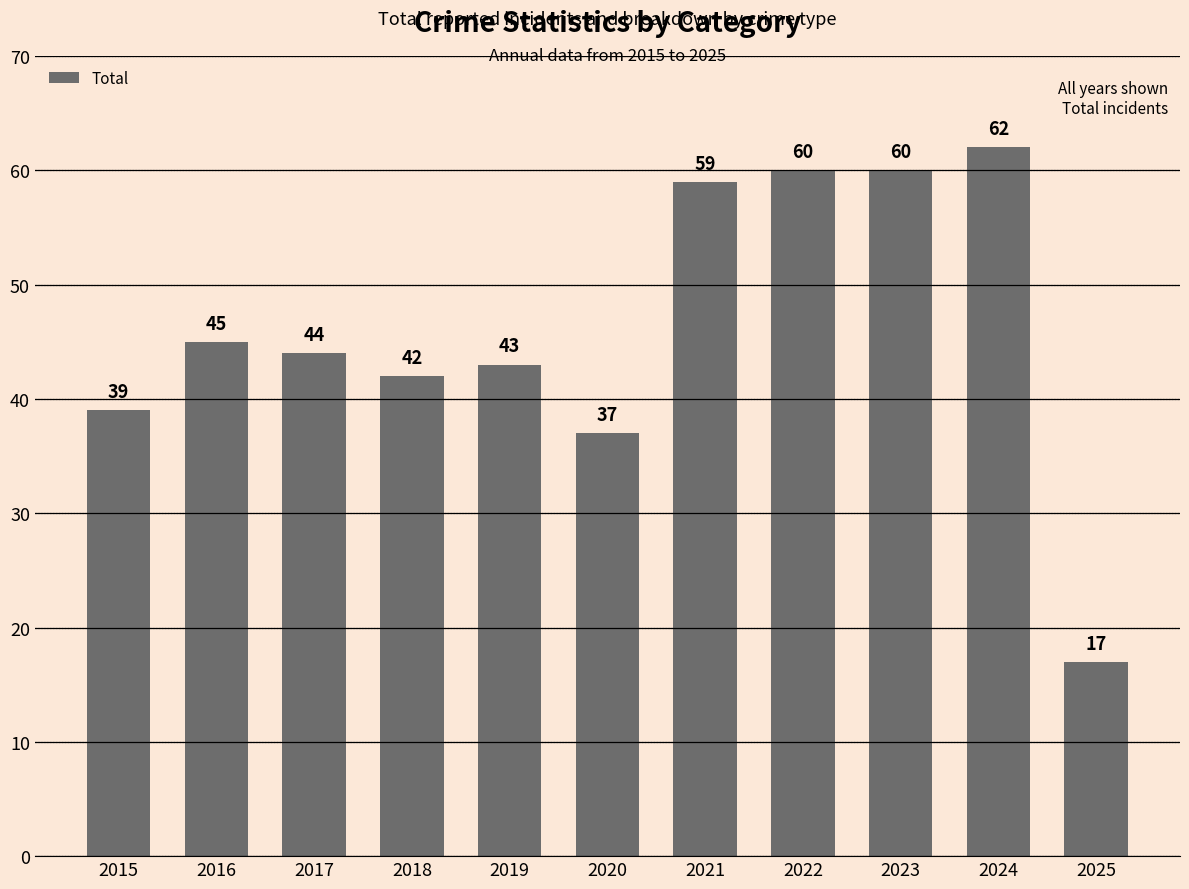

How many categories are shown in the chart?

11